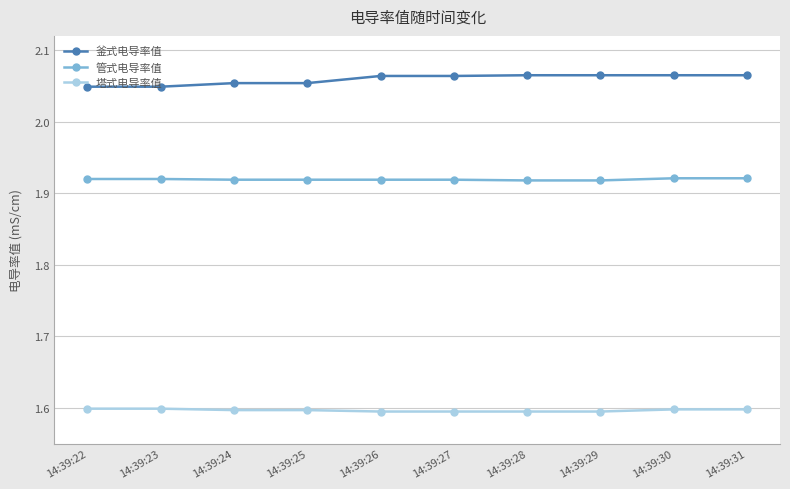

How many 塔式电导率值 values are between 1 and 2?

10